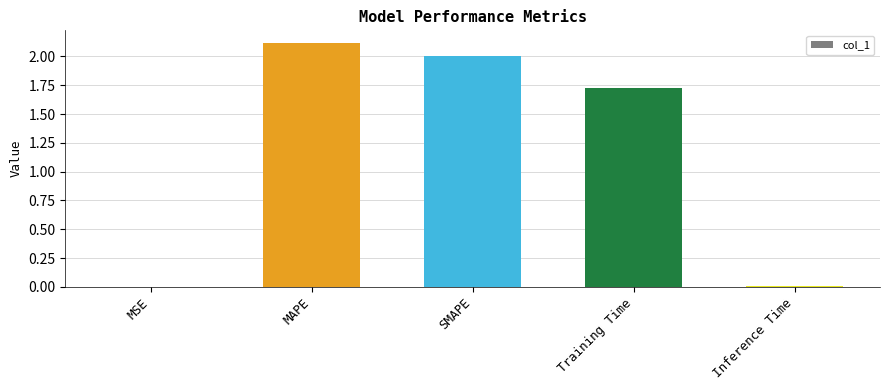

What is the maximum value shown in the chart?

2.1